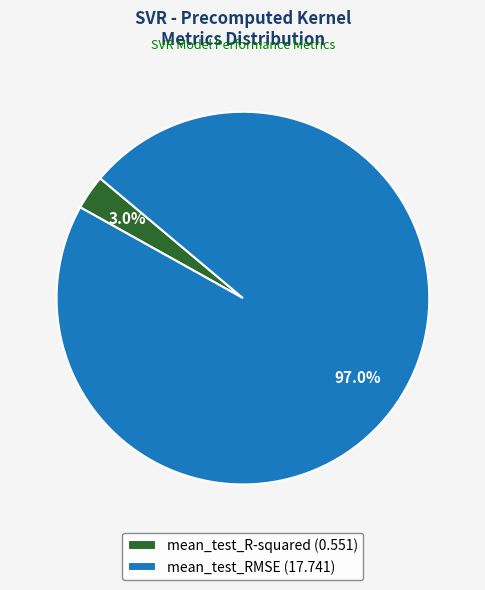

Which category has the smallest portion of the pie?

mean_test_R-squared